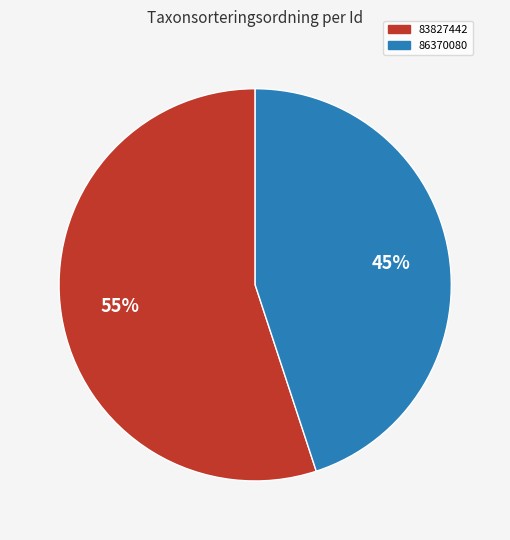

To the nearest percent, what is the difference between the largest and smallest slice percentages?

10%